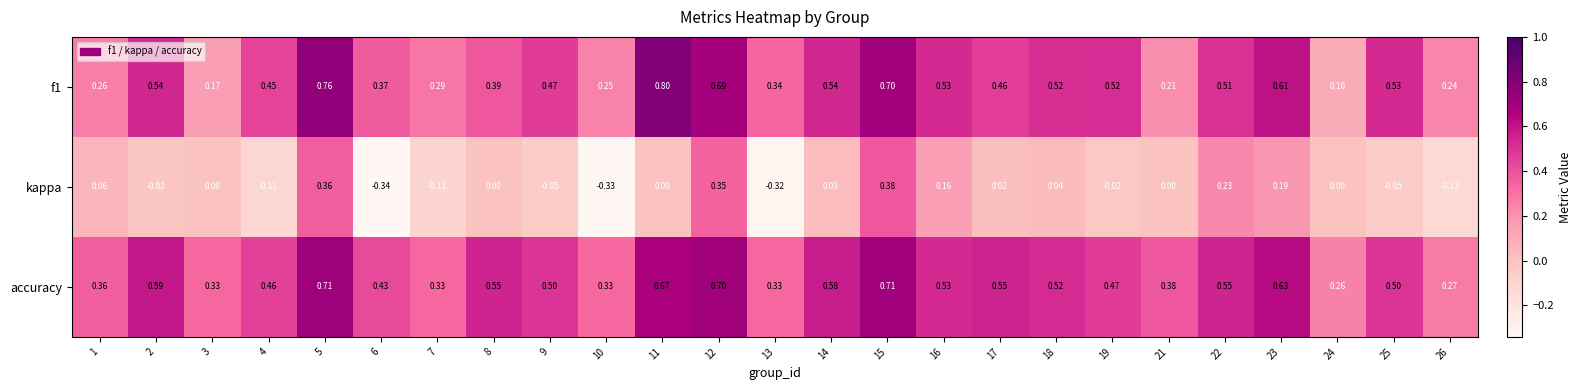

Which series has the largest range (max minus min)?

kappa